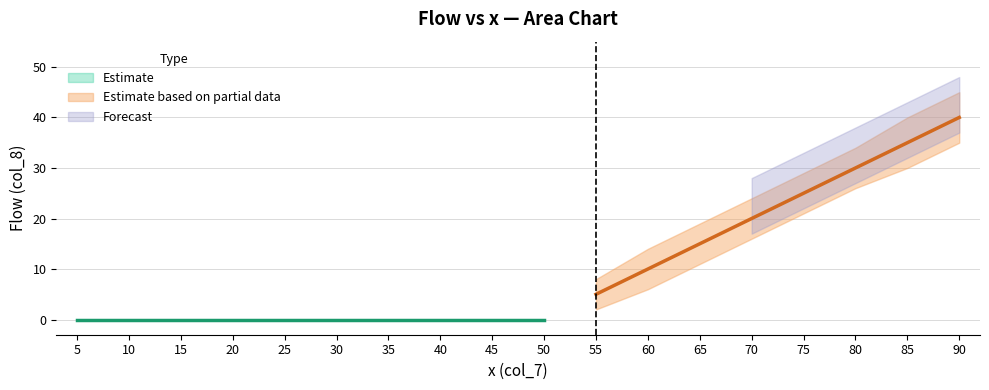

Reading left to right, extract all data points from this chart.

0	0	0	0	0	0	0	0	0	0	5	10	15	20	25	30	35	40